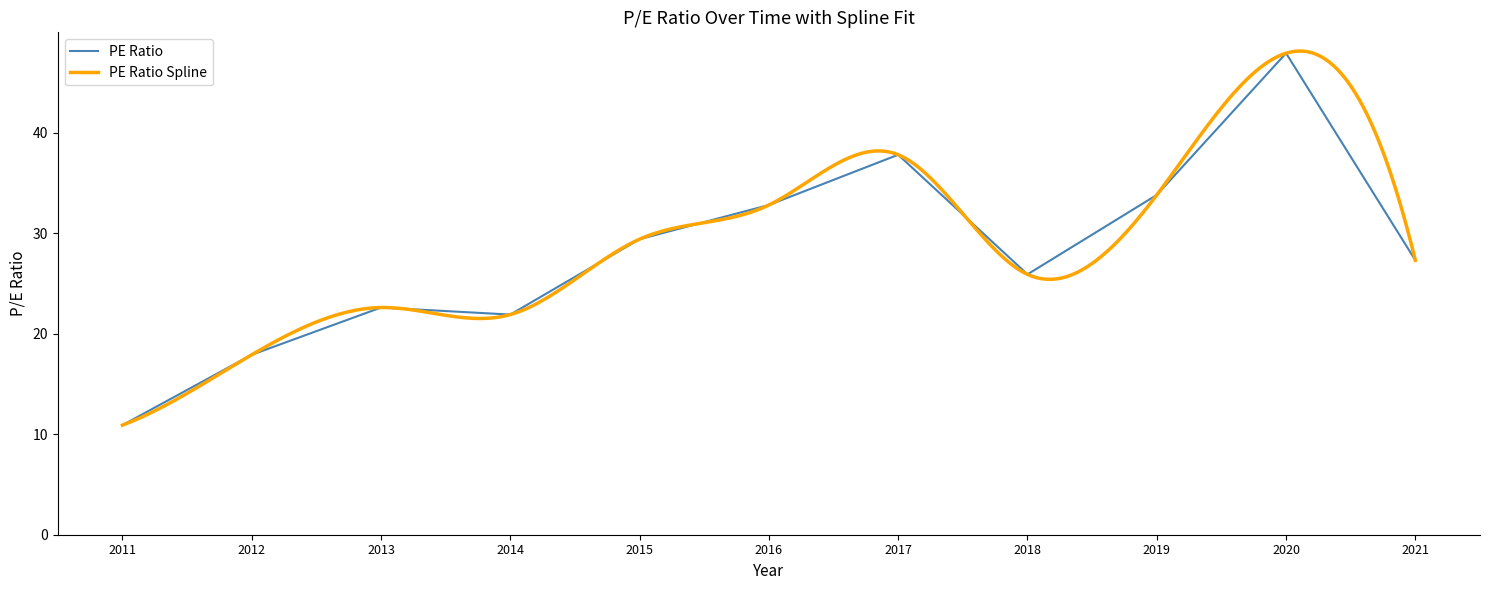

What is the average value?

28.0